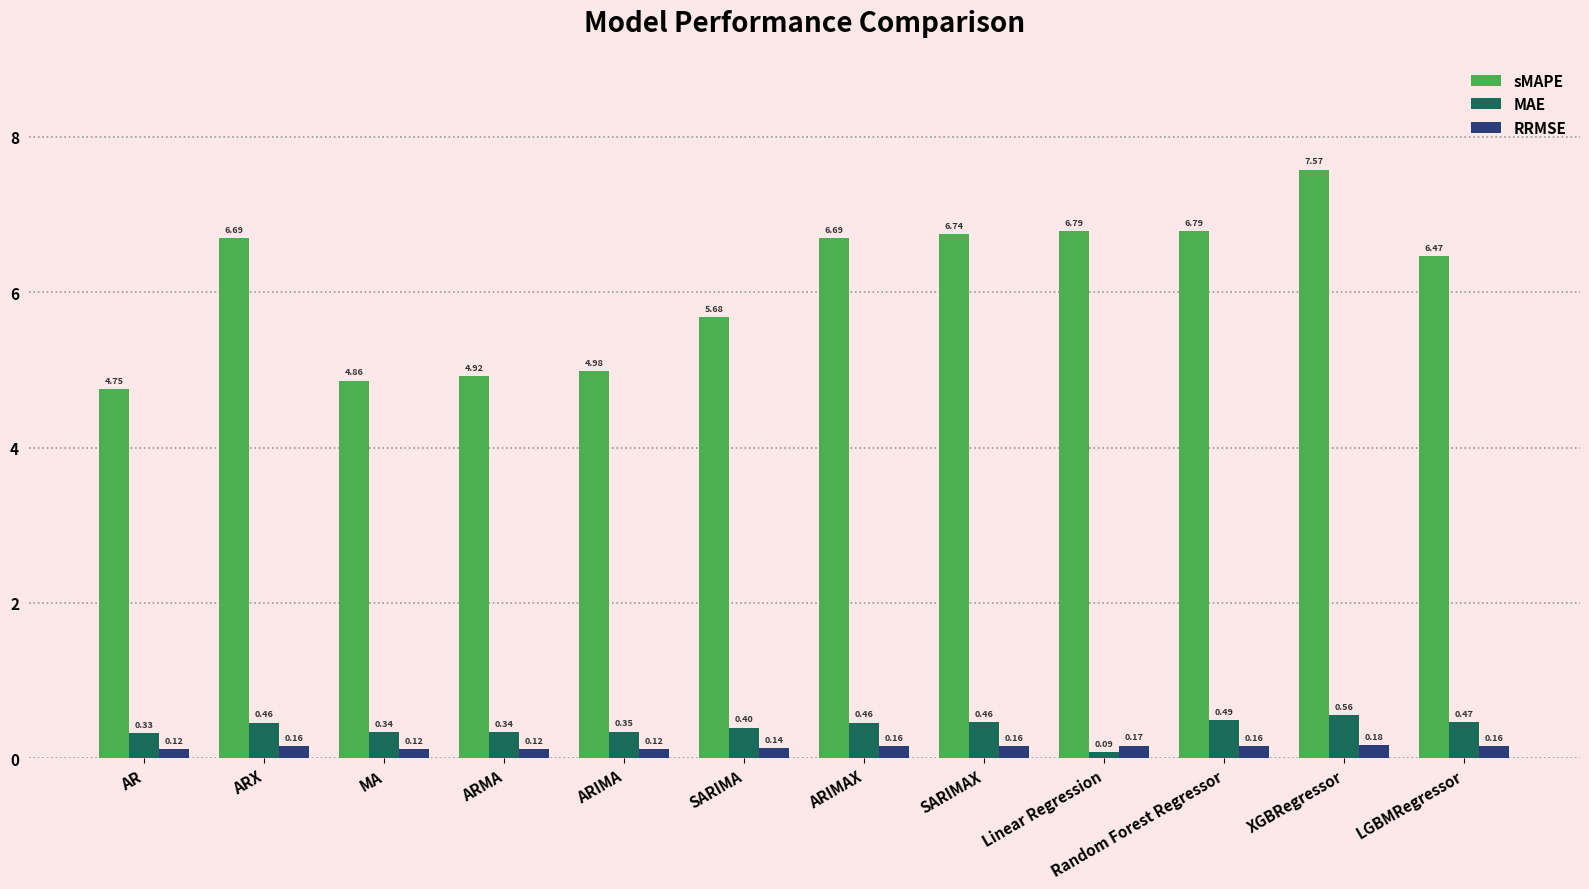

What is the sum of all RRMSE values?

1.8